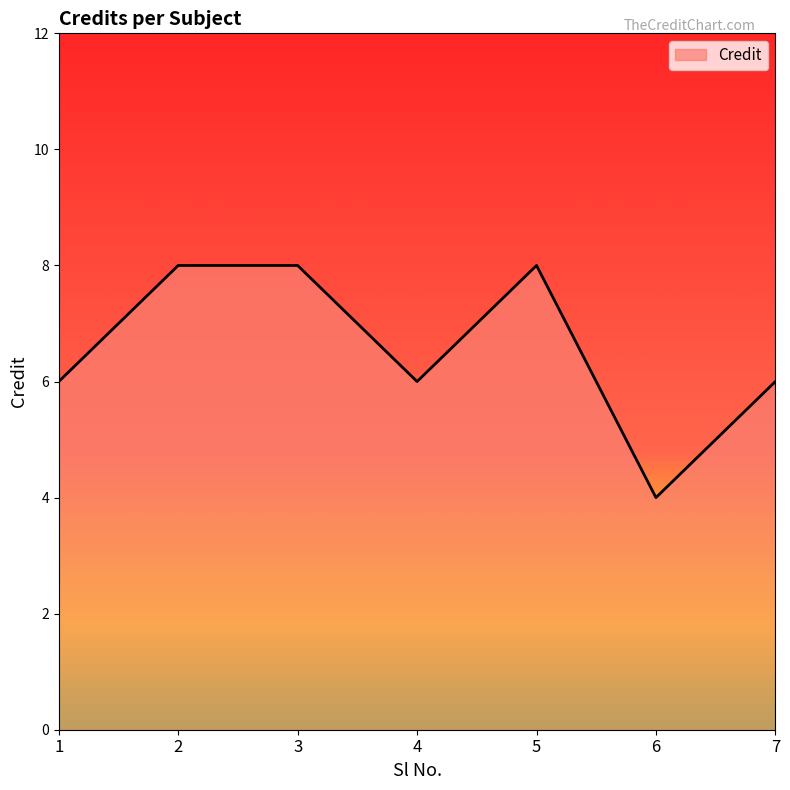

True or false: there are more than 2 points higher than both neighbors.

False